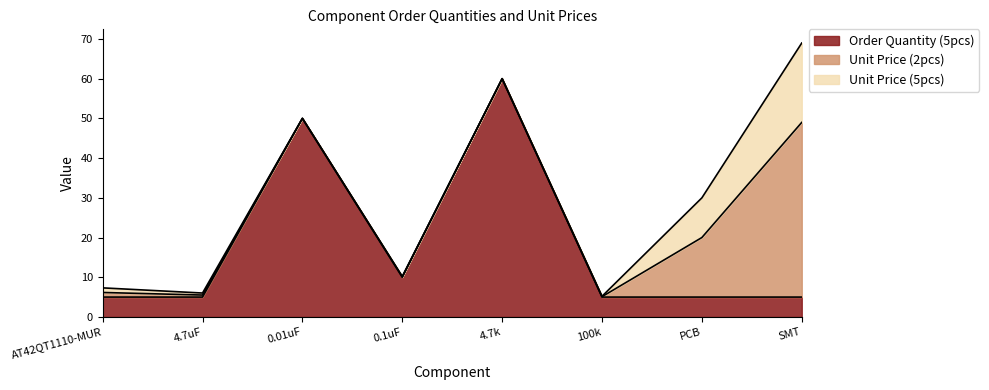

Is the value of Order Quantity (5pcs) at AT42QT1110-MUR greater than the value of Unit Price (5pcs) at 100k?

Yes